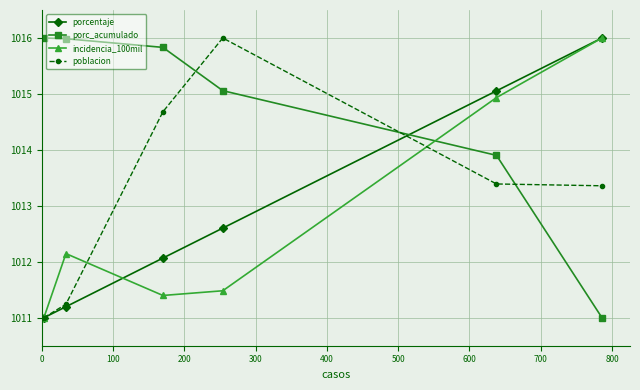

Reading left to right, extract all data points from this chart.

porcentaje: 1011.0	1011.2	1012.1	1012.6	1015.1	1016.0
porc_acumulado: 1016.0	1016.0	1015.8	1015.1	1013.9	1011.0
incidencia_100mil: 1011.0	1012.1	1011.4	1011.5	1014.9	1016.0
poblacion: 1011.0	1011.2	1014.7	1016.0	1013.4	1013.4